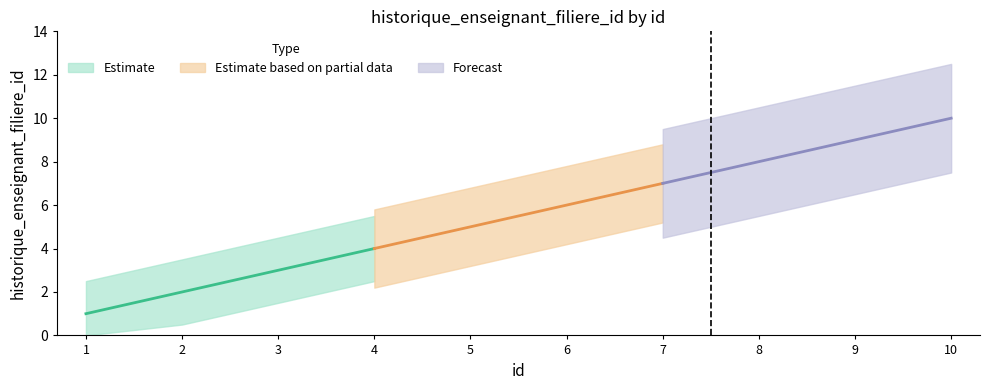

Is it true that the value at 9 is 12?

False